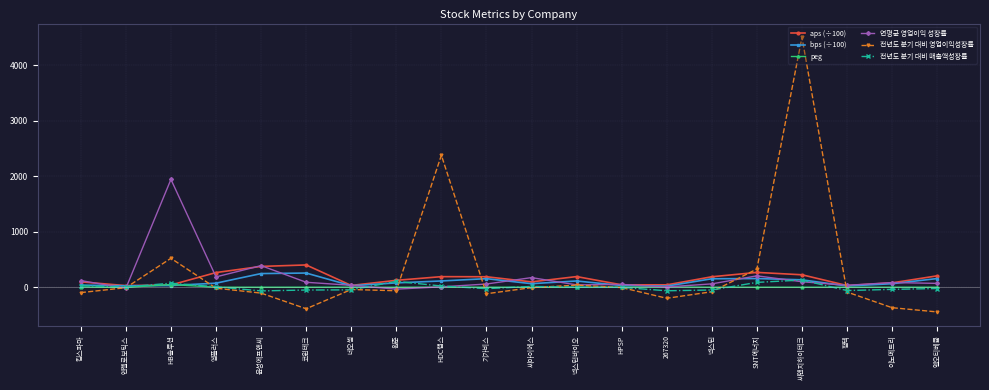

In peg, how many points are lower than both neighbors (excluding endpoints)?

5